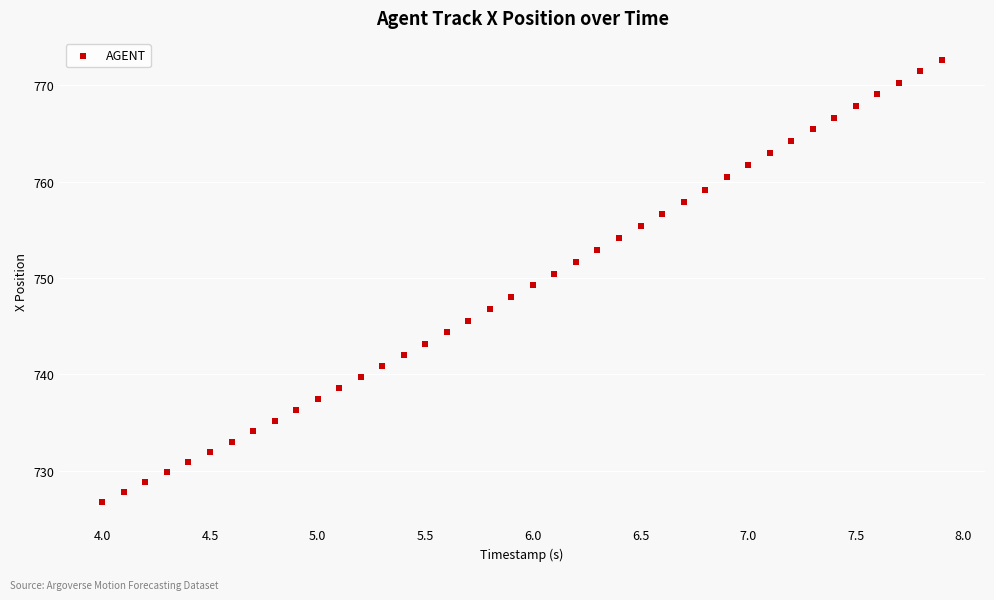

What is the range of X values (max minus min)?

3.9